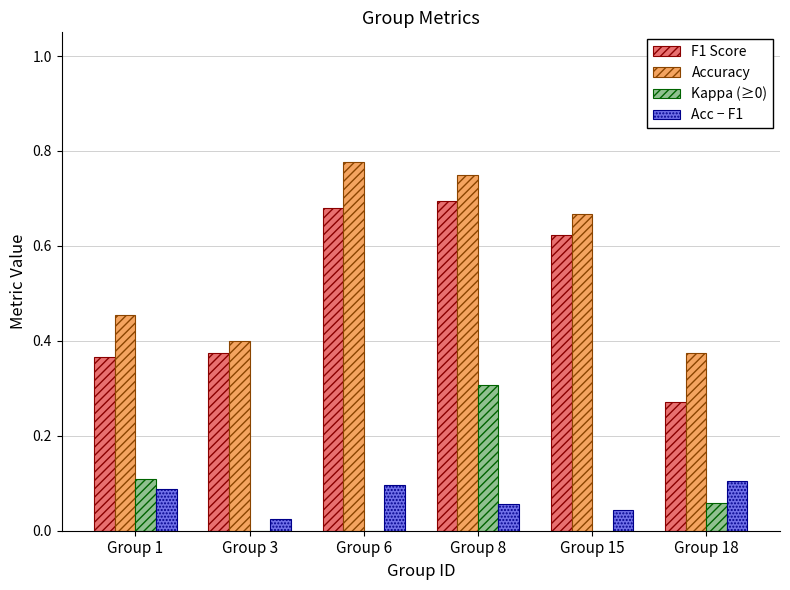

How many Accuracy values are between 0 and 1?

6